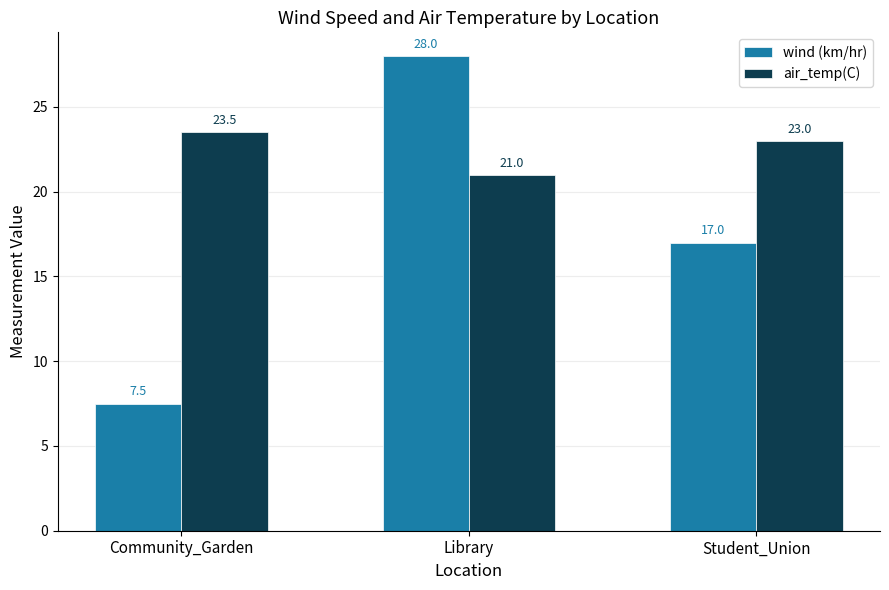

What is the sum of the wind (km/hr) values at Library and Community_Garden?

35.5